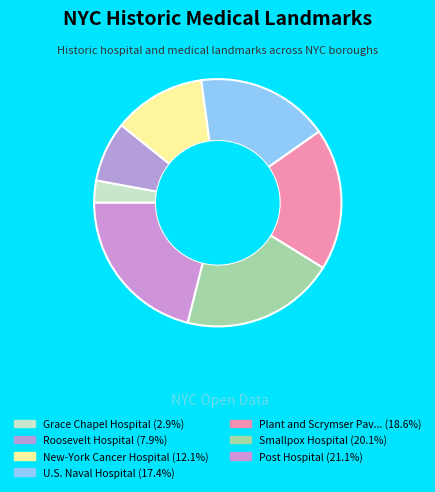

How many slices are in this pie chart?

7